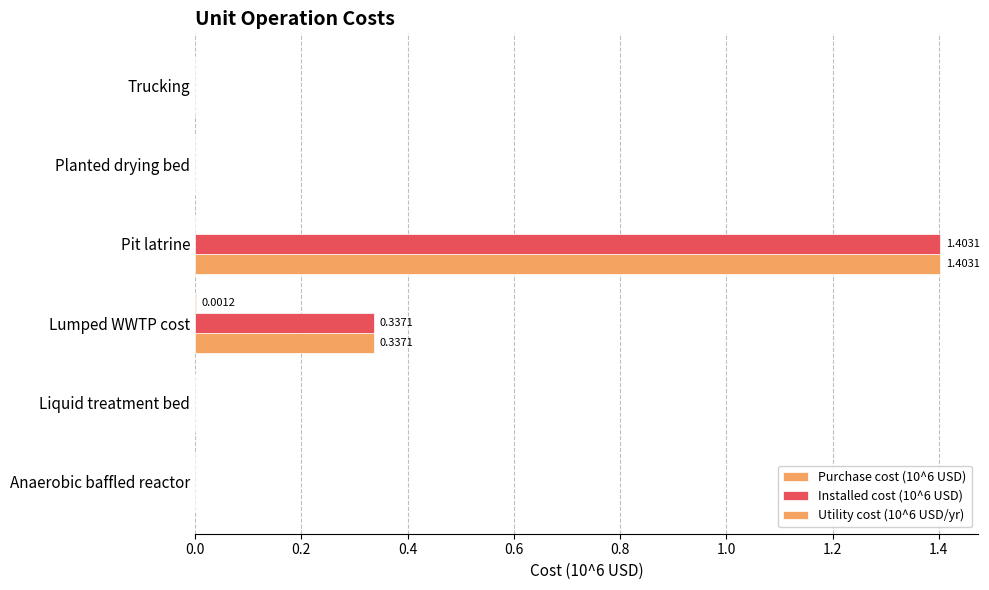

How many distinct data groups are displayed?

3